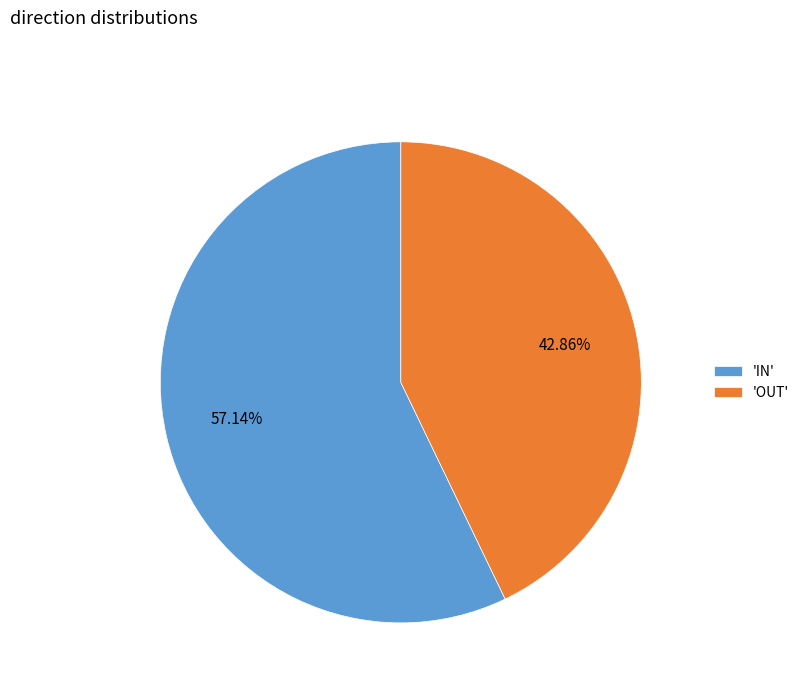

Approximately how many times larger is the value at 'IN' compared to 'OUT'?

1.3